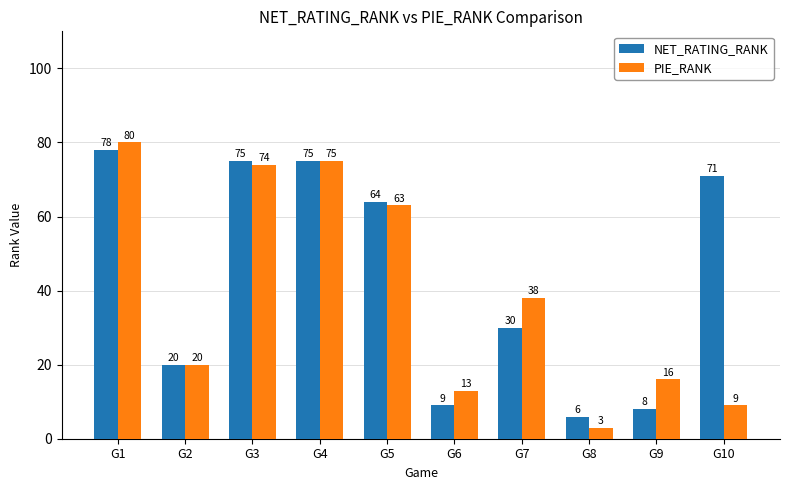

What is the greatest value displayed?

80